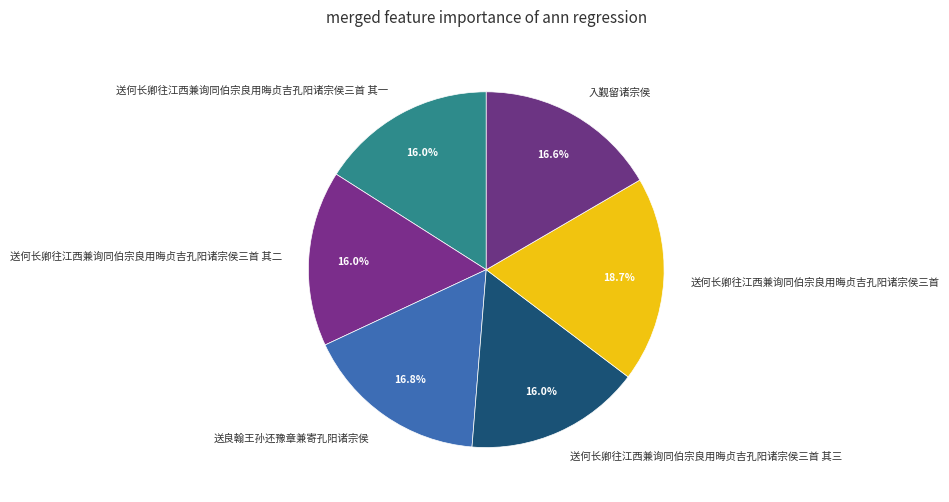

What is the ratio of the value at 送何长卿往江西兼询同伯宗良用晦贞吉孔阳诸宗侯三首 其一 to the value at 送何长卿往江西兼询同伯宗良用晦贞吉孔阳诸宗侯三首?

0.9